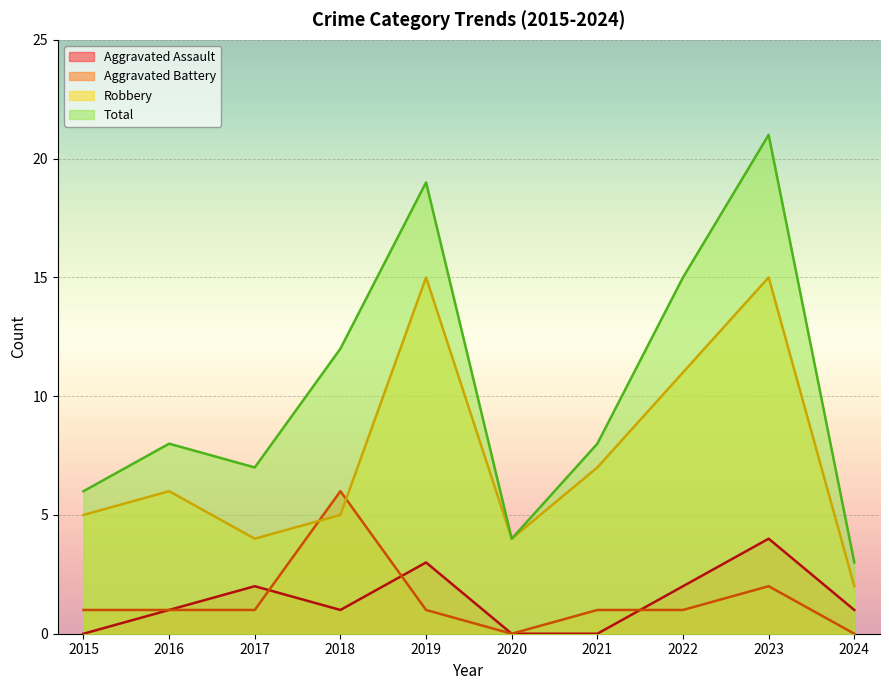

Reading right to left, list all the values displayed in this chart.

Aggravated Assault: 2024=1	2023=4	2022=2	2021=0	2020=0	2019=3	2018=1	2017=2	2016=1	2015=0
Aggravated Battery: 2024=0	2023=2	2022=1	2021=1	2020=0	2019=1	2018=6	2017=1	2016=1	2015=1
Robbery: 2024=2	2023=15	2022=11	2021=7	2020=4	2019=15	2018=5	2017=4	2016=6	2015=5
Total: 2024=3	2023=21	2022=15	2021=8	2020=4	2019=19	2018=12	2017=7	2016=8	2015=6